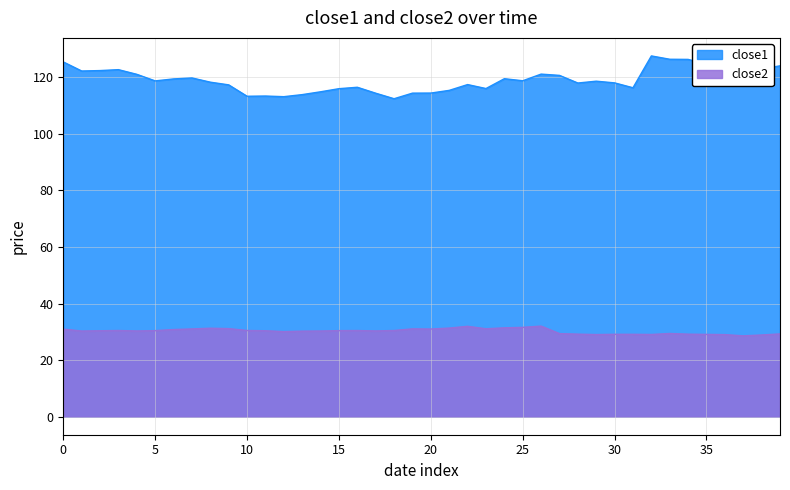

How many series are shown in this chart?

2